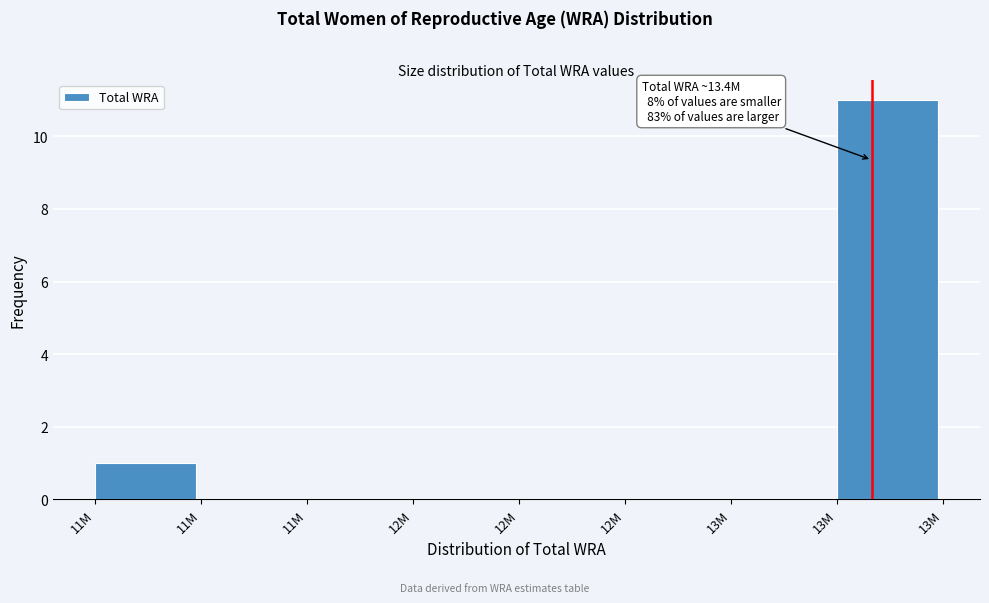

Are the bars horizontal?

No